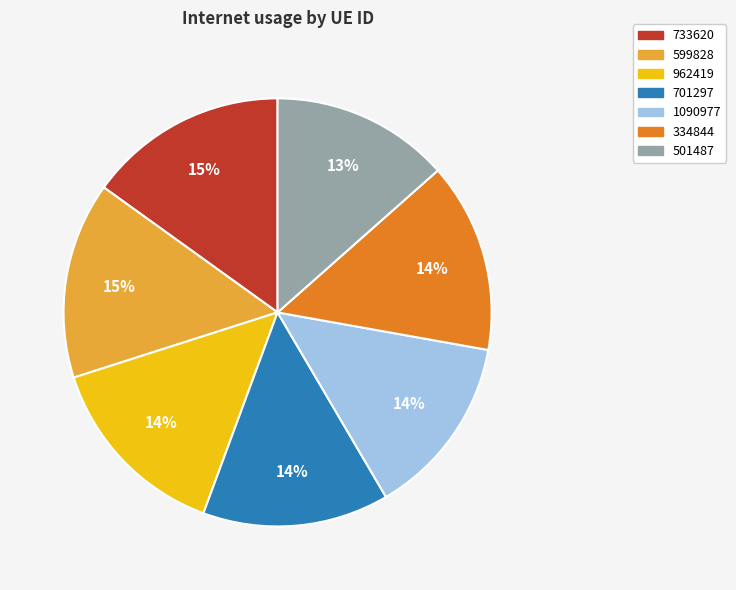

Count the number of slices in the pie.

7